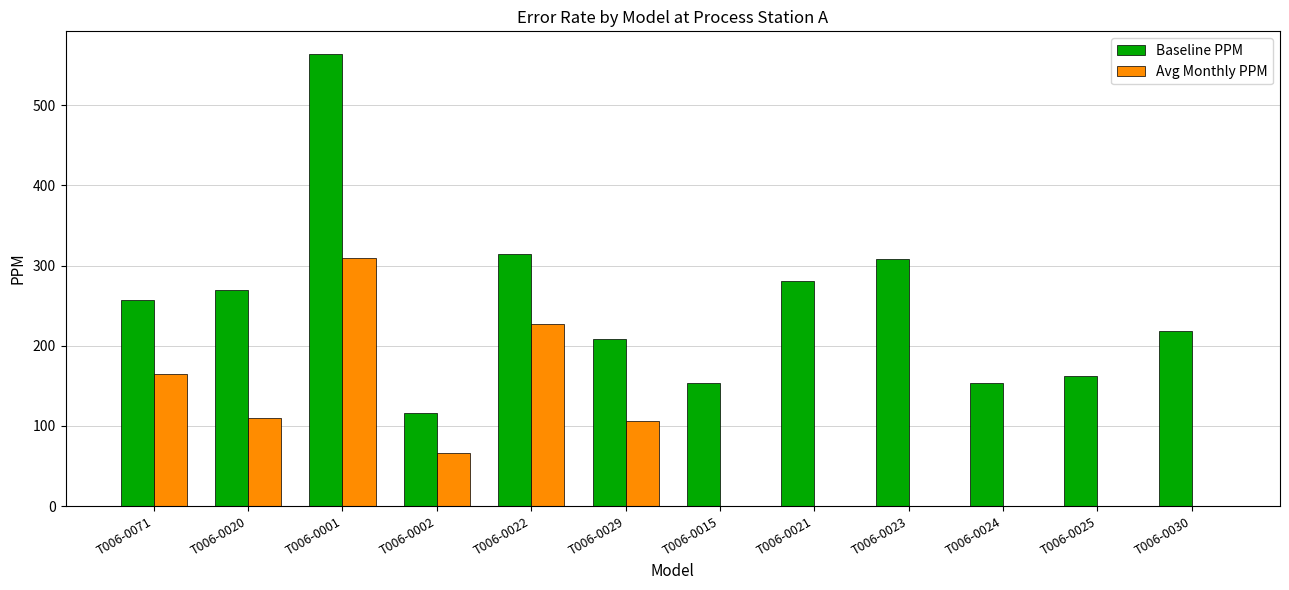

Which series has the widest spread of values?

Baseline PPM